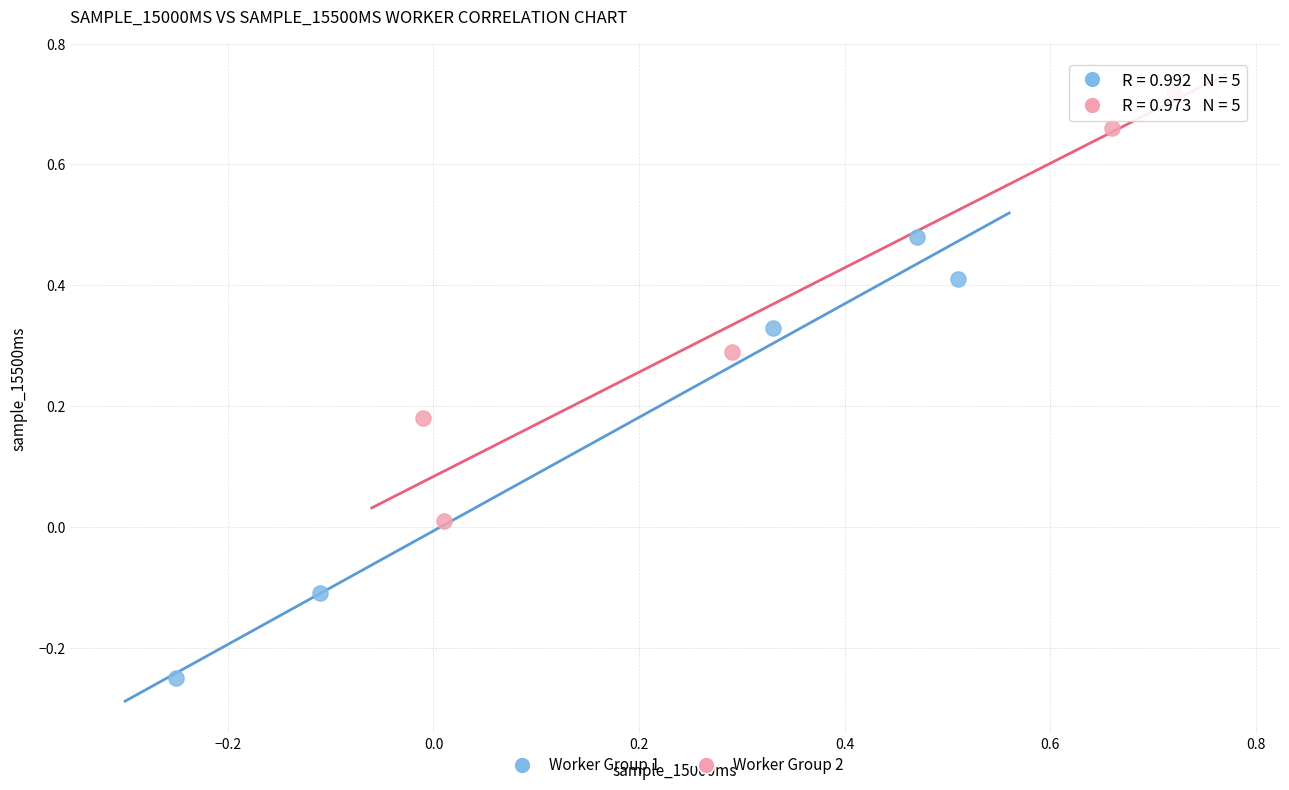

Which series has the widest spread of Y values?

Worker Group 1